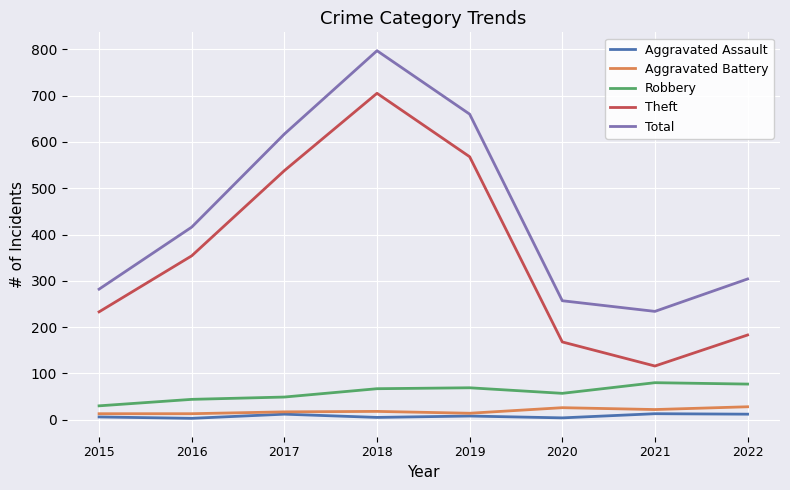

What is the difference between the highest and lowest values at 2017?

605